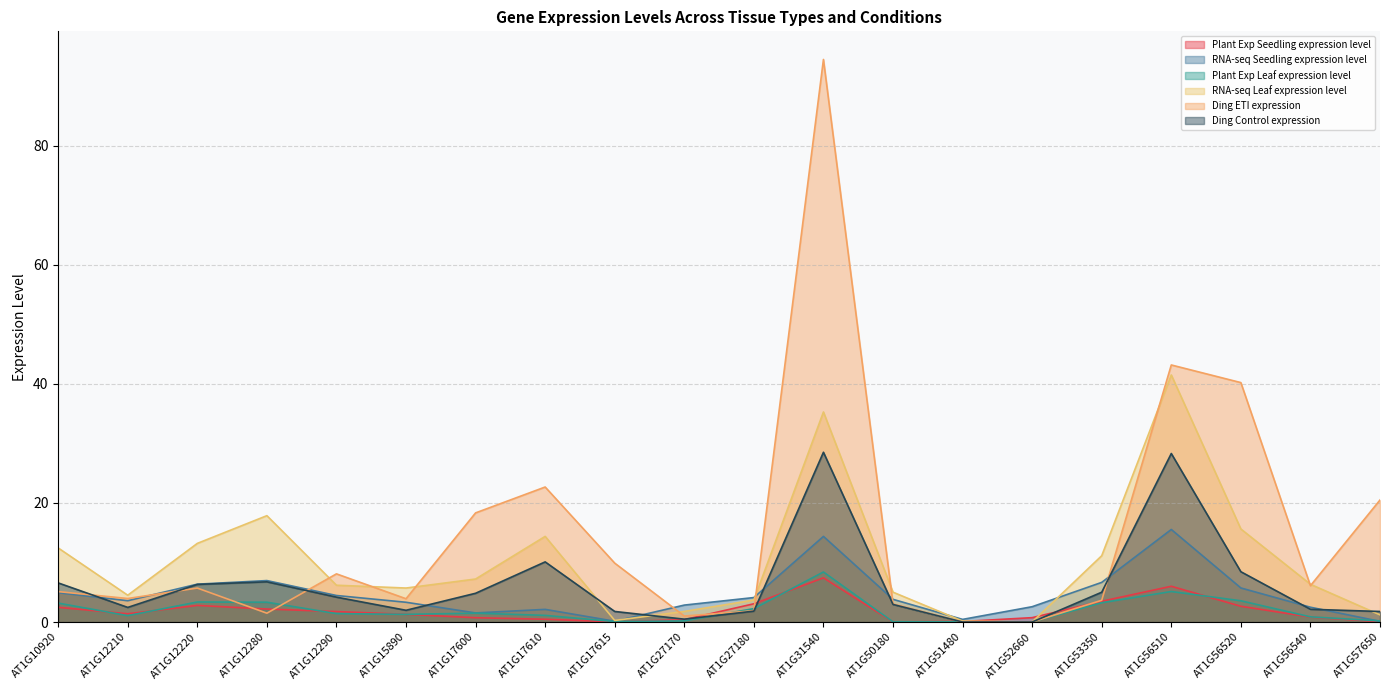

How many data points in RNA-seq Leaf expression level are above 6?

11